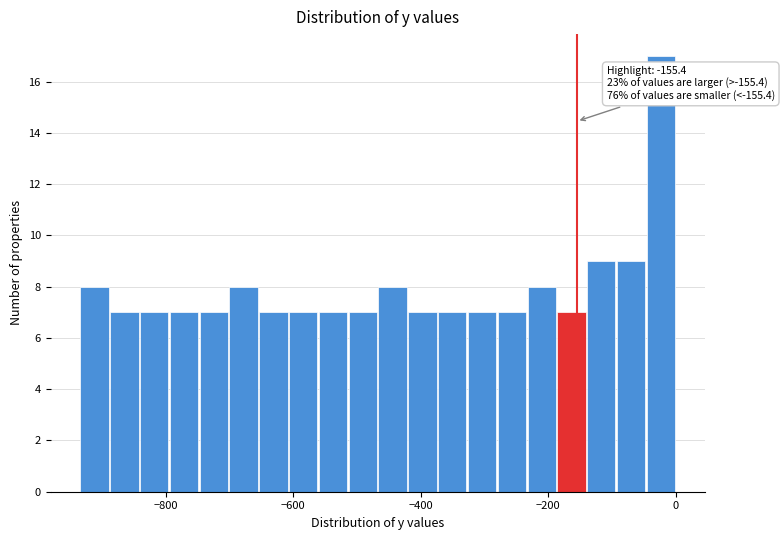

Read against the x-axis, roughly where is the centre of the tallest bar?

-20